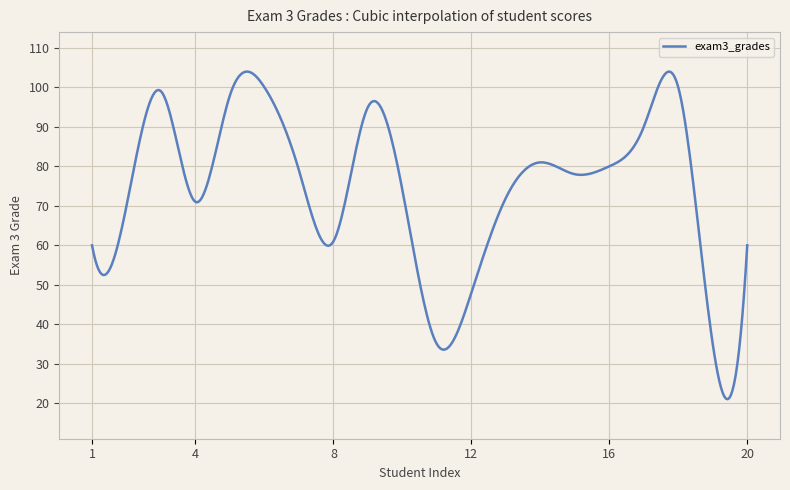

What is the minimum value shown in the chart?

21.1